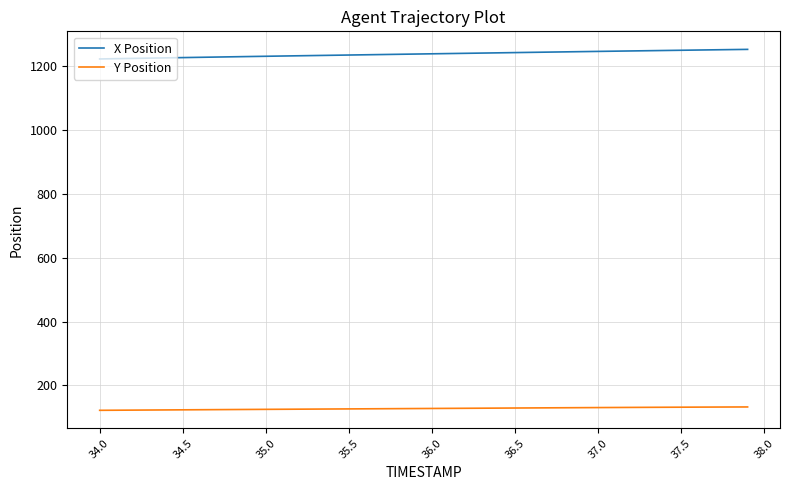

Which series has the largest total across all categories?

X Position